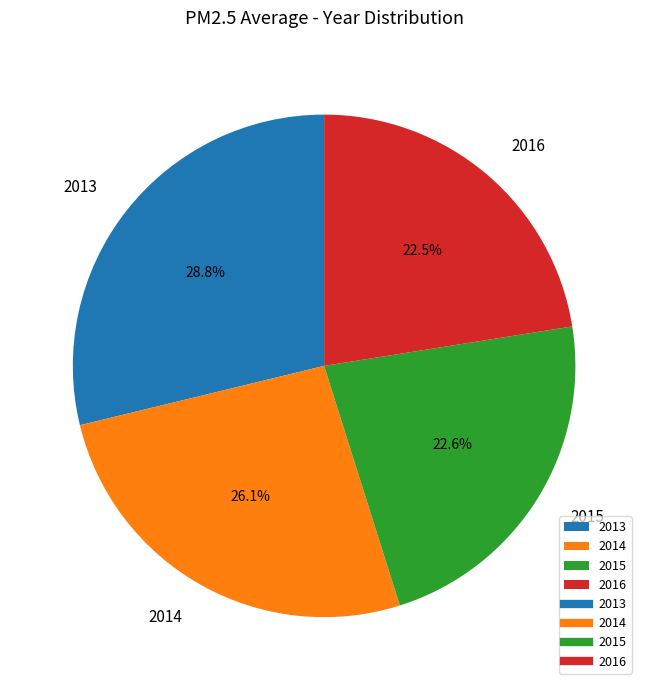

Between 2013 and 2015, which is larger?

2013